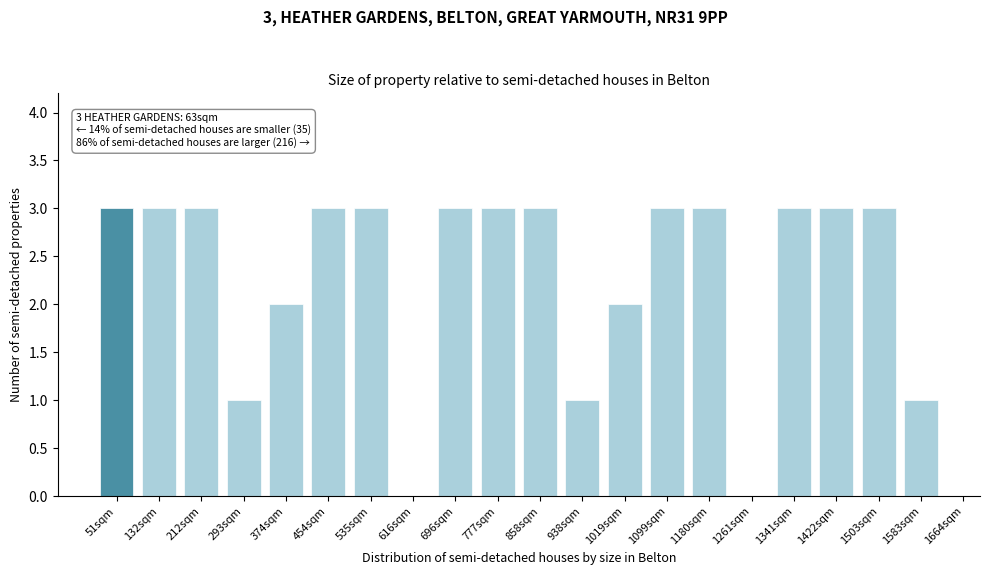

Reading left to right, transcribe all the data shown in this chart.

51sqm=3	132sqm=3	212sqm=3	293sqm=1	374sqm=2	454sqm=3	535sqm=3	616sqm=0	696sqm=3	777sqm=3	858sqm=3	938sqm=1	1019sqm=2	1099sqm=3	1180sqm=3	1261sqm=0	1341sqm=3	1422sqm=3	1503sqm=3	1583sqm=1